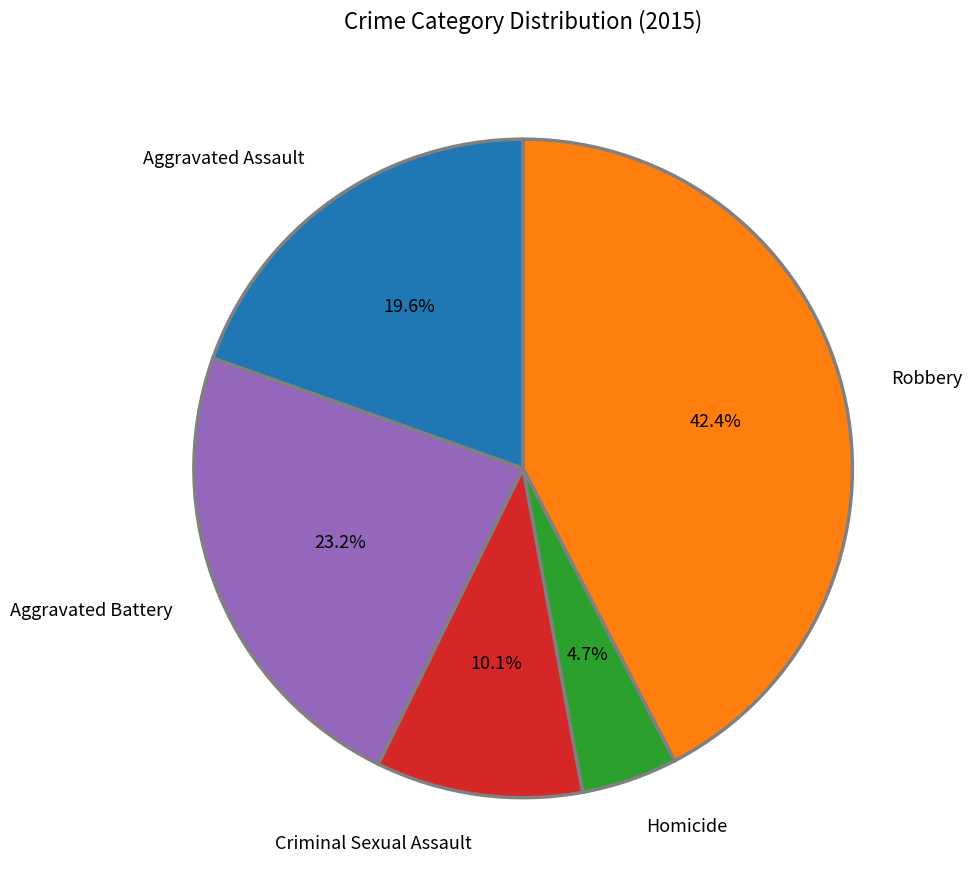

Is there a majority slice in this chart?

No